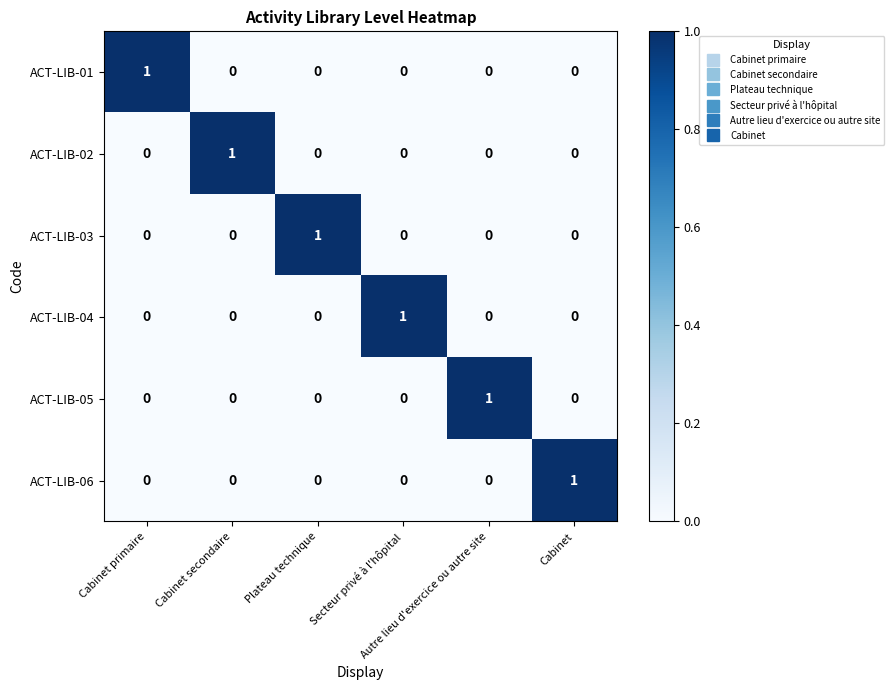

How many ACT-LIB-03 values are between 0 and 1?

6